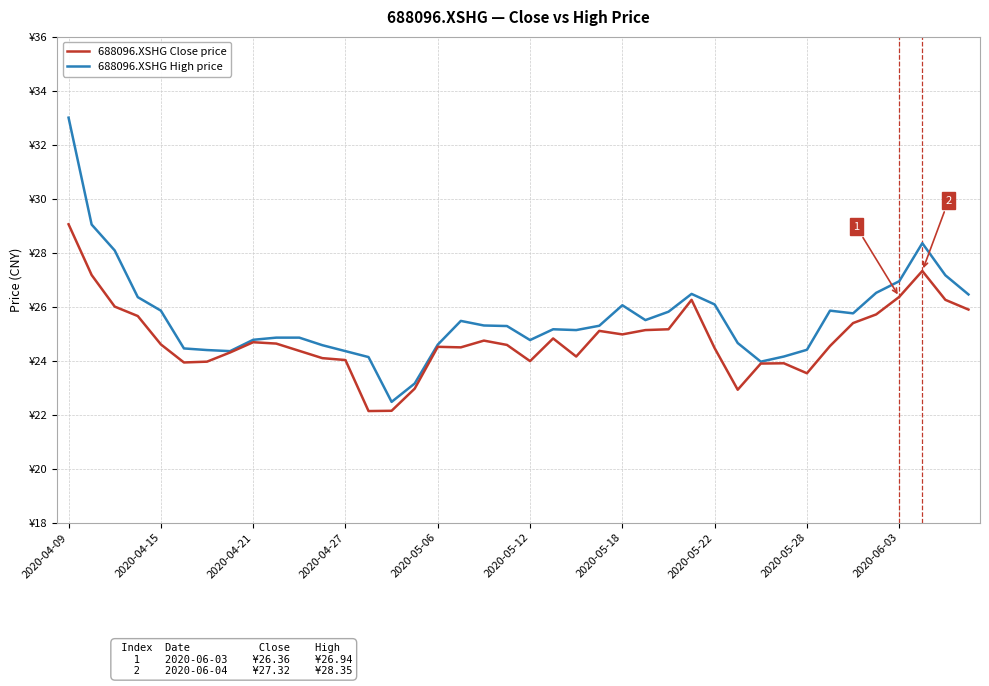

Where does the 688096.XSHG Close price series first go above 24?

2020-04-09